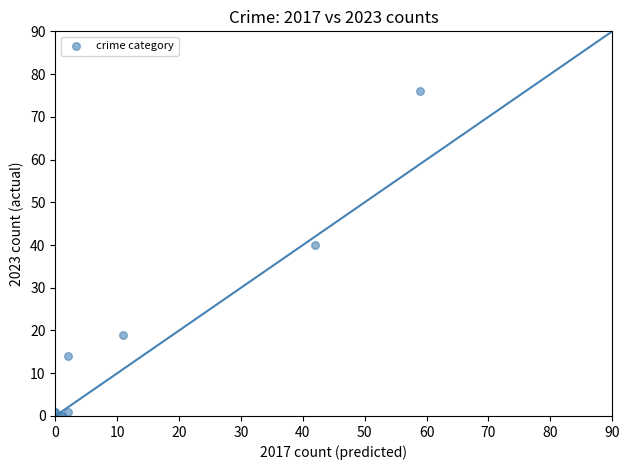

What Y value in the scatter plot is closest to 38?

40